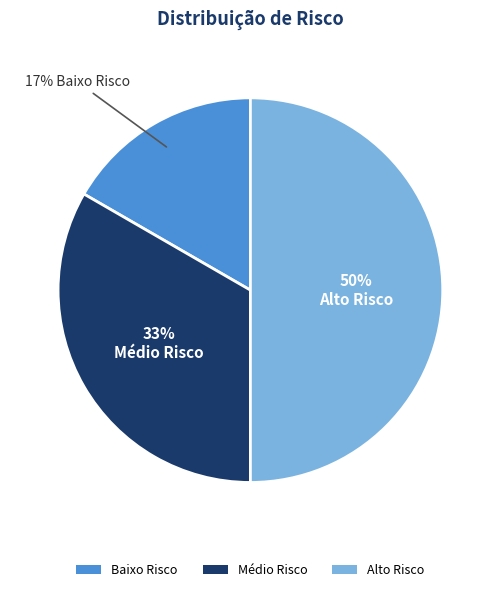

What percentage is the Médio Risco slice, to the nearest percent?

33%